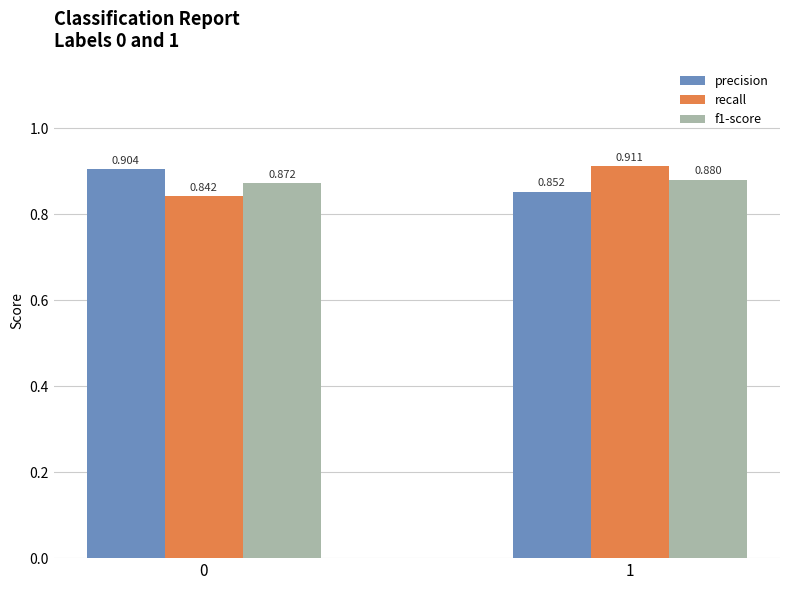

Is the value of recall at 0 greater than the value of f1-score at 0?

No